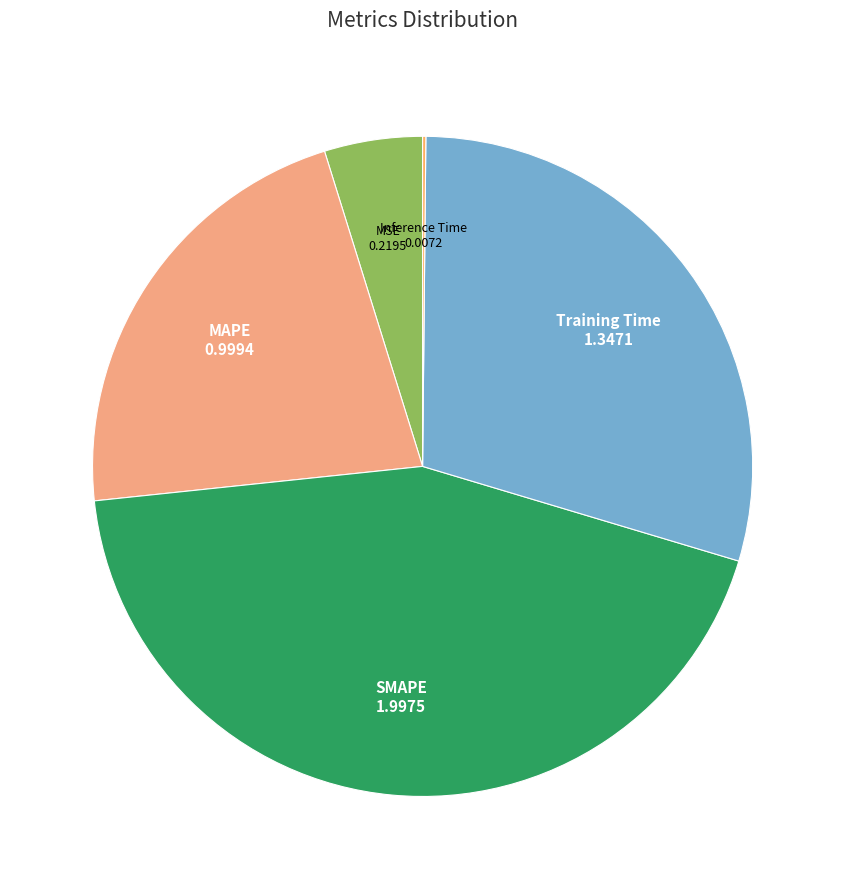

Rank the categories by value from lowest to highest.

Inference Time, MSE, MAPE, Training Time, SMAPE